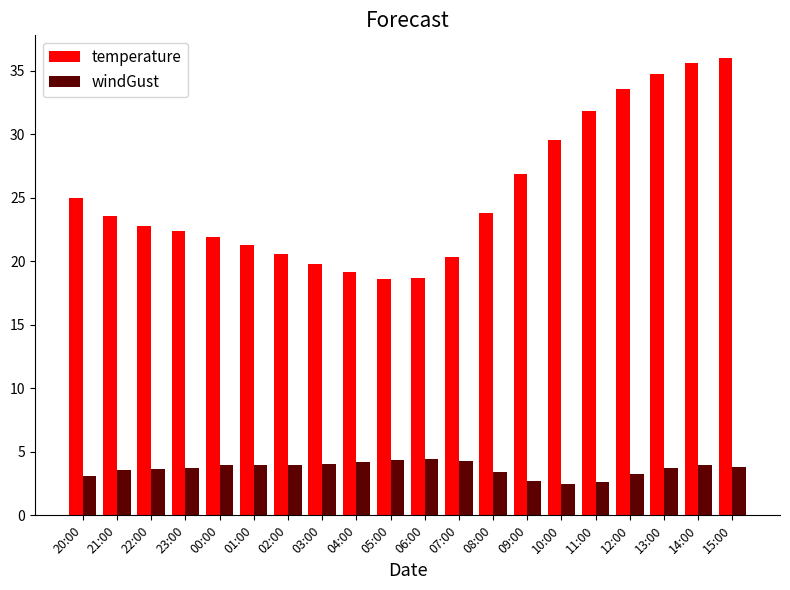

What is the sum of the temperature values at 12:00 and 15:00?

69.5